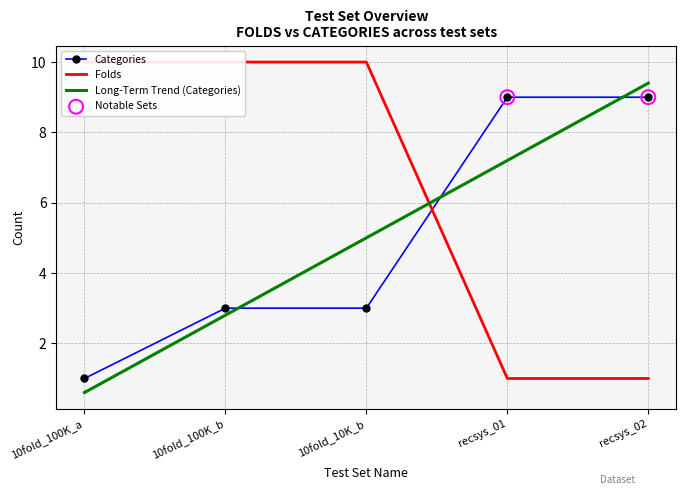

At how many categories does at least one series exceed 2?

5